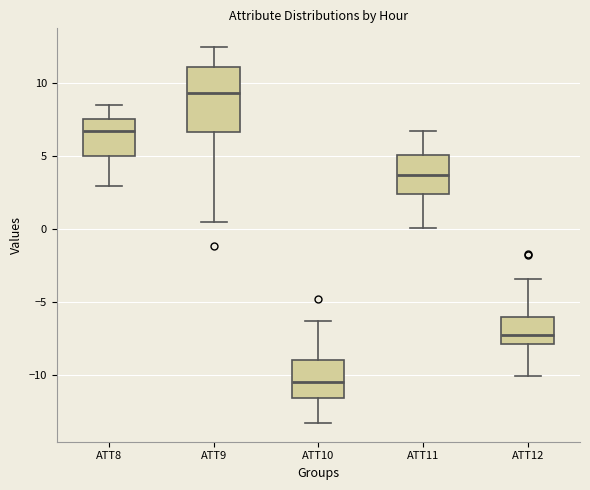

Reading left to right, read every box against the y-axis: the position of its median line, the range the box covers, and the ends of its whiskers. The values are not printed on the chart, so give them approximately, as read against the axis.

ATT8: median 6.5, box 5.0 to 7.5, whiskers 3.0 to 8.5
ATT9: median 9.5, box 6.5 to 11.0, whiskers 0.5 to 12.5
ATT10: median -10.5, box -11.5 to -9.0, whiskers -13.5 to -6.5
ATT11: median 3.5, box 2.5 to 5.0, whiskers 0.0 to 6.5
ATT12: median -7.5, box -8.0 to -6.0, whiskers -10.0 to -3.5